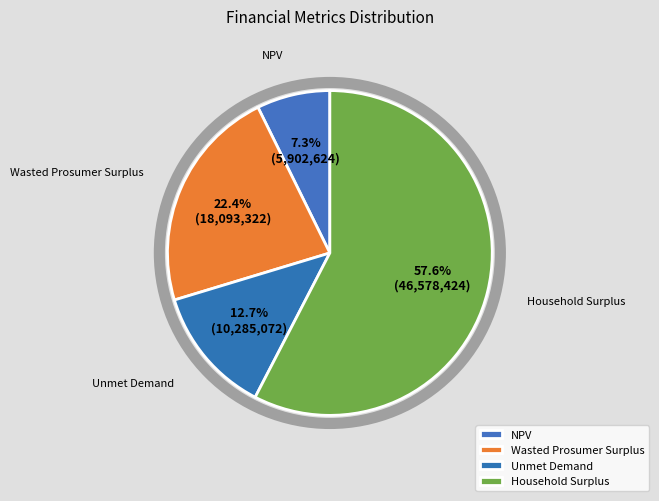

Is there any slice that represents more than half of the pie?

Yes